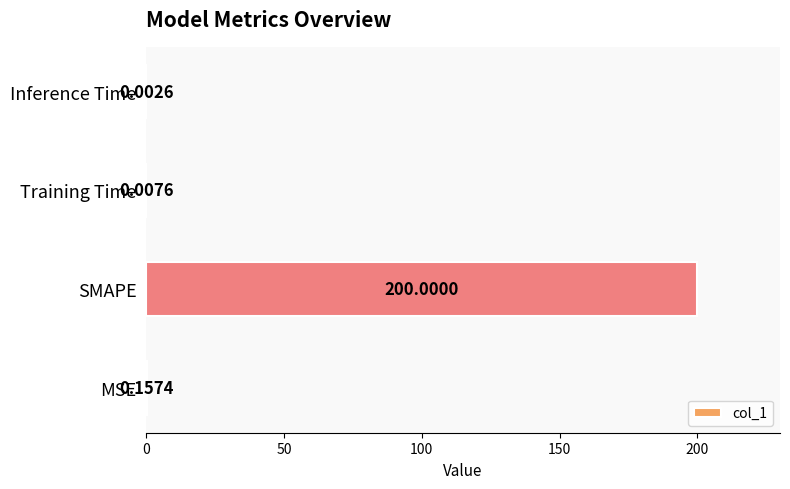

What is the maximum value shown in the chart?

200.0